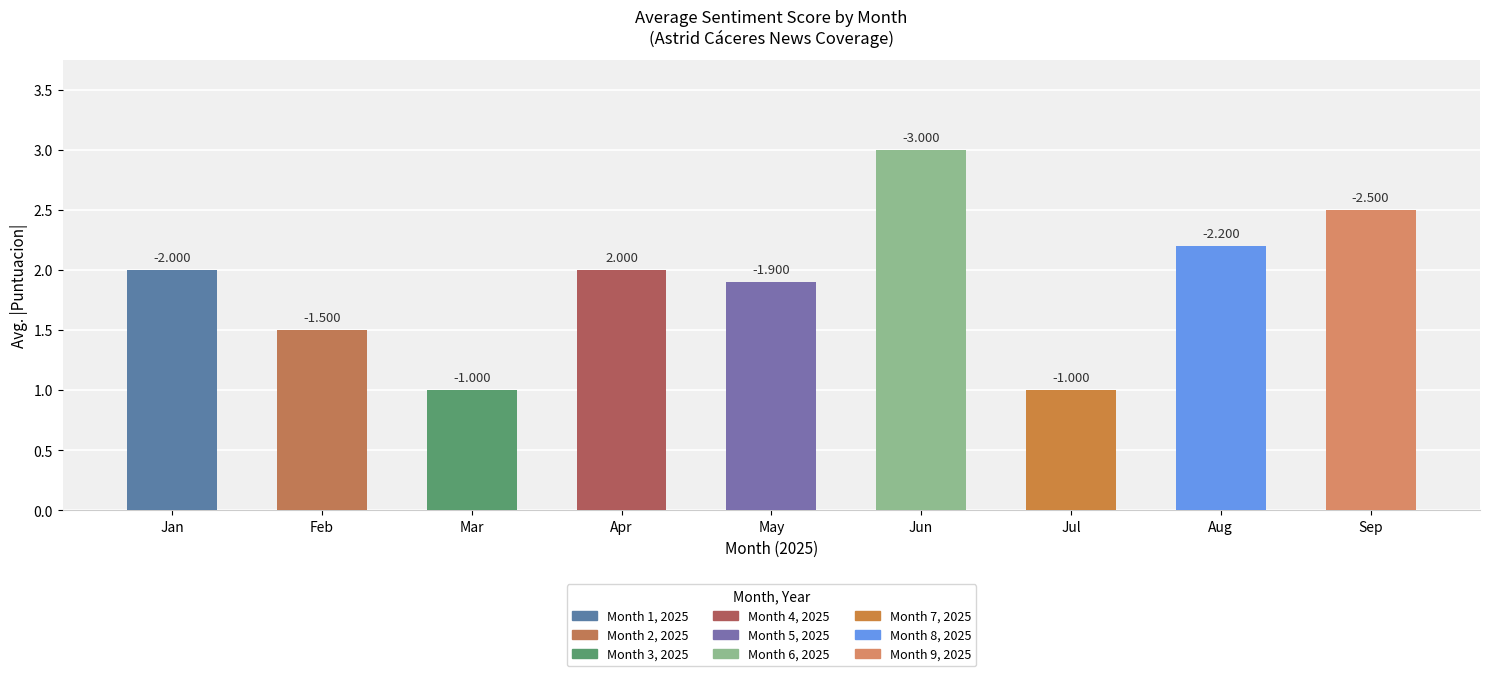

Does the chart contain any negative values?

No